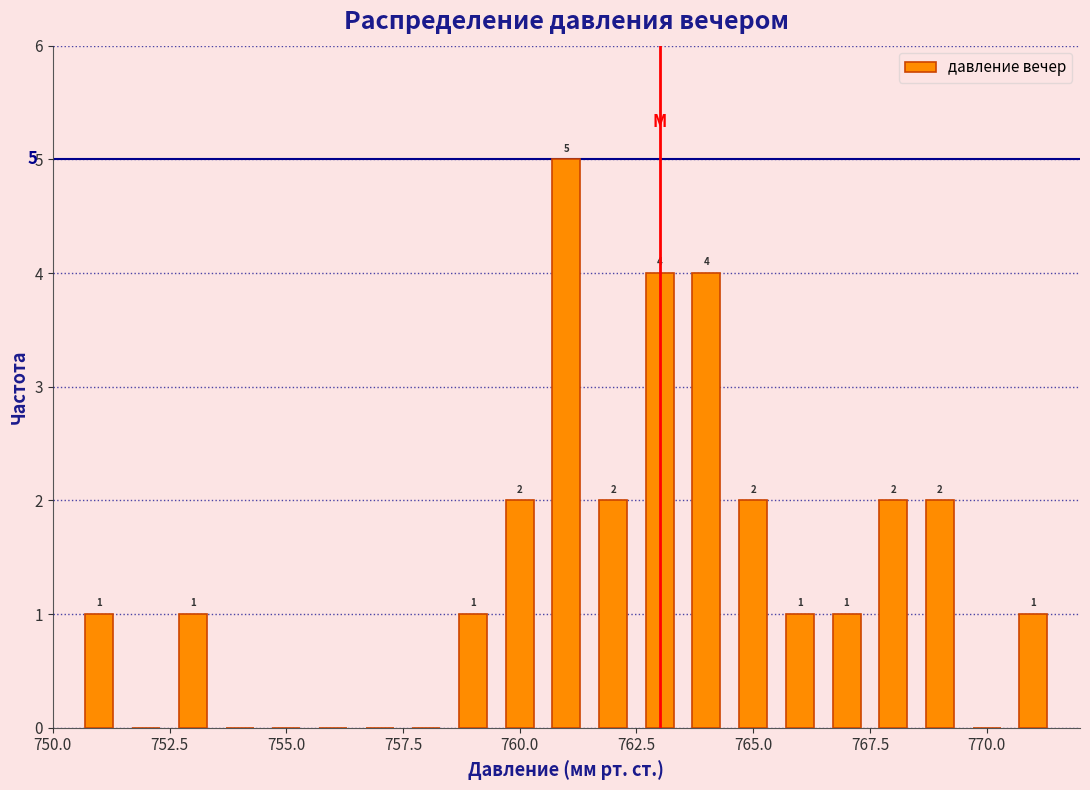

Read against the x-axis, roughly where is the centre of the tallest bar?

761.0